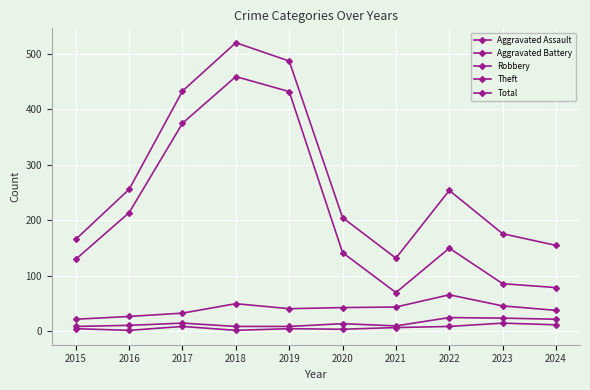

Which category has the highest value across all series?

2018